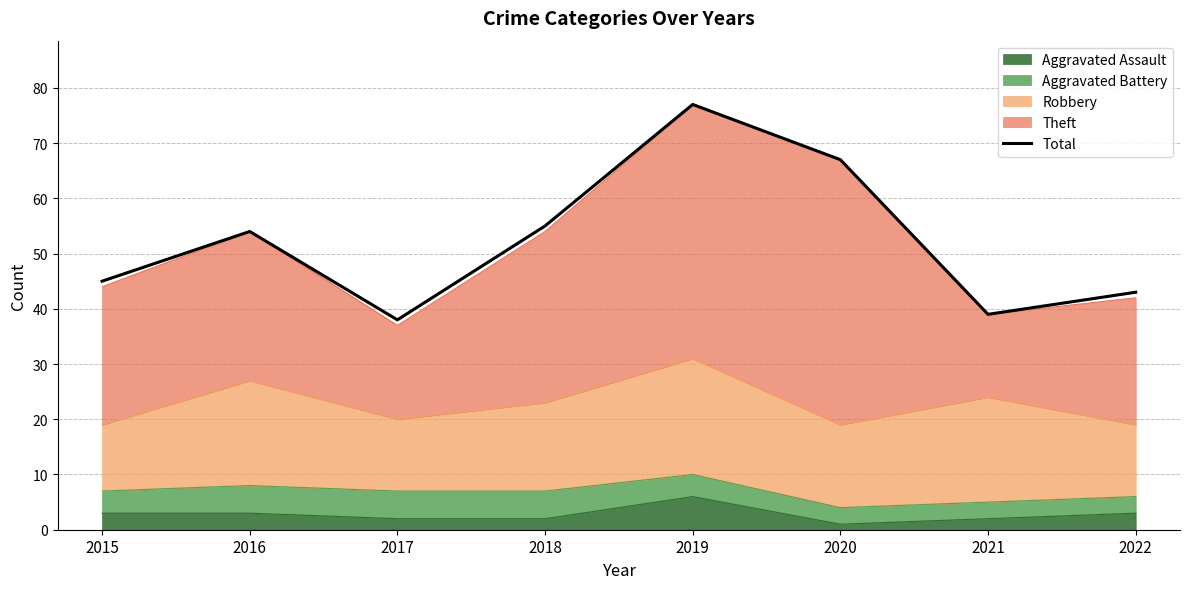

What is the sum of all values?

418